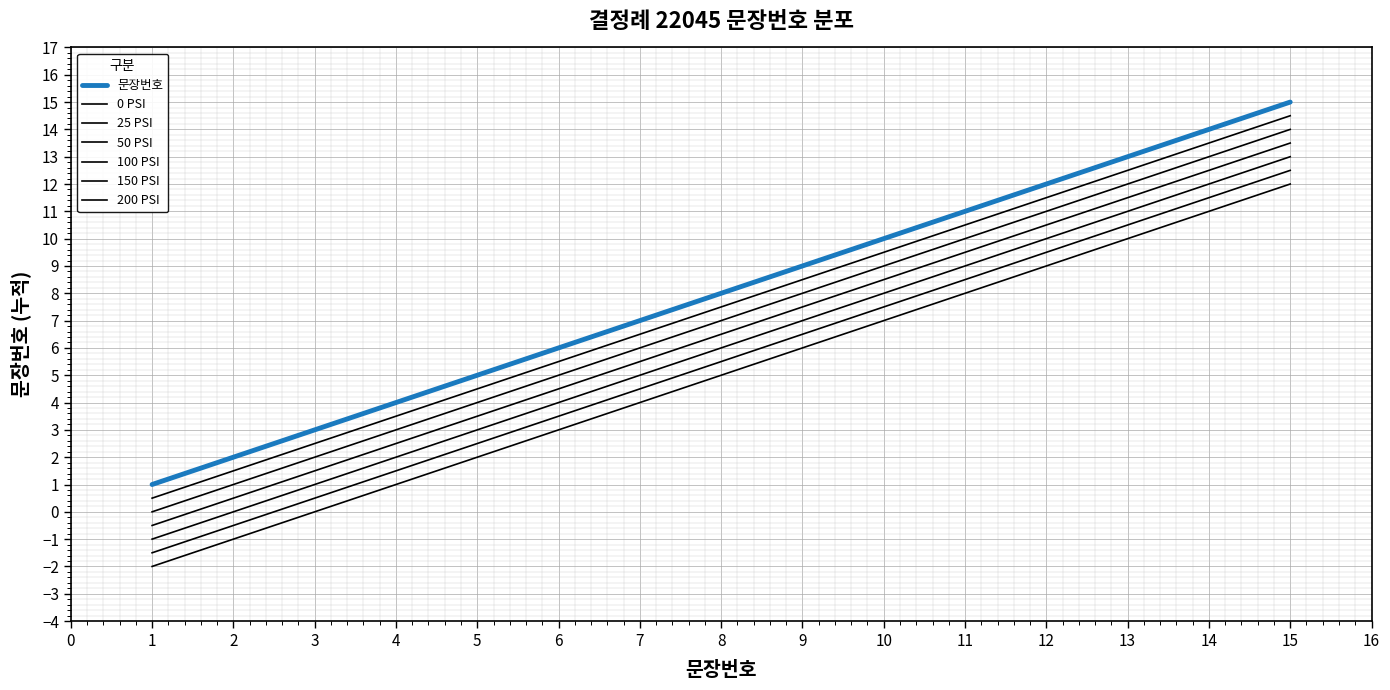

Does the chart have visible grid lines?

Yes